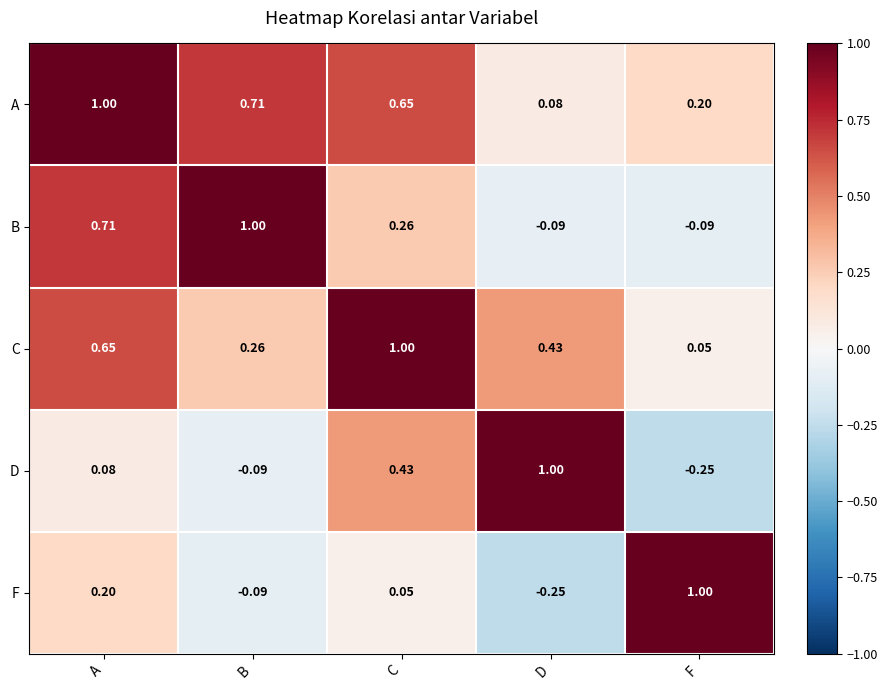

List the labels in order of A value, smallest first.

D, F, C, B, A